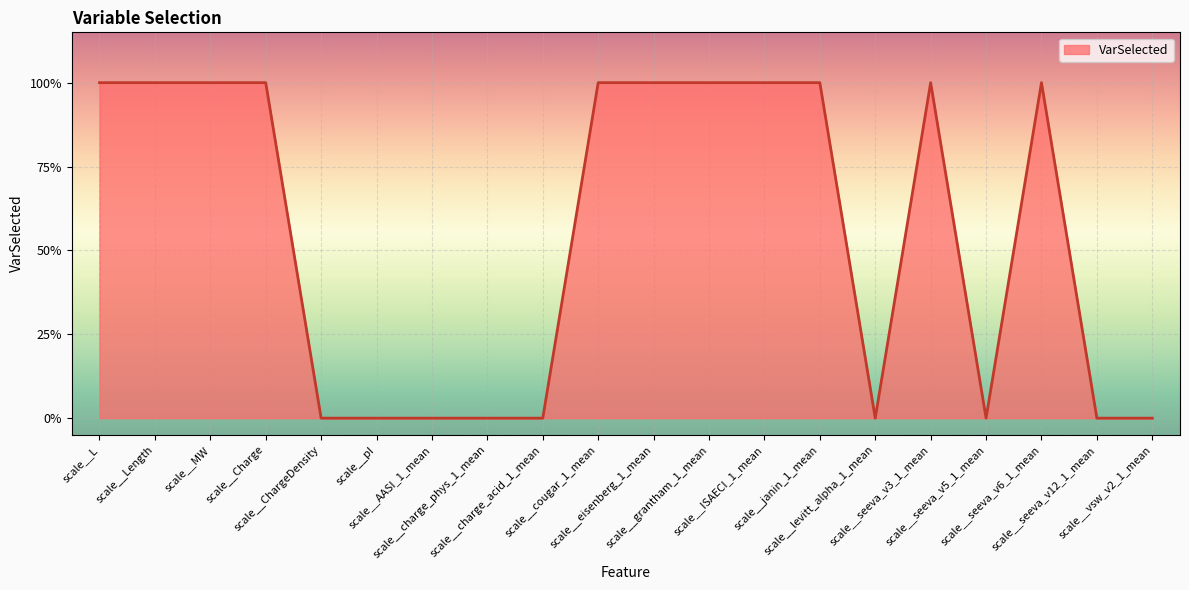

Which category has the lowest value across all series?

scale__ChargeDensity